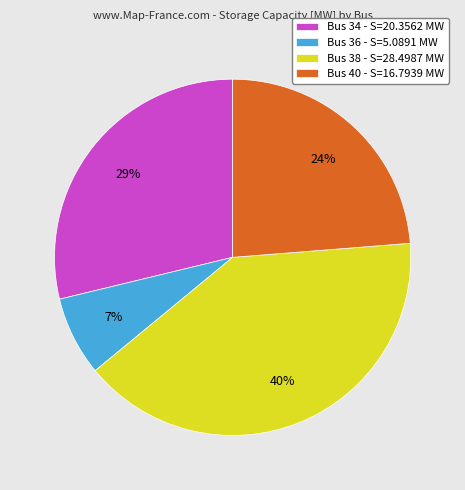

Which has a higher value, Bus 34 - S=20.3562 MW or Bus 38 - S=28.4987 MW?

Bus 38 - S=28.4987 MW